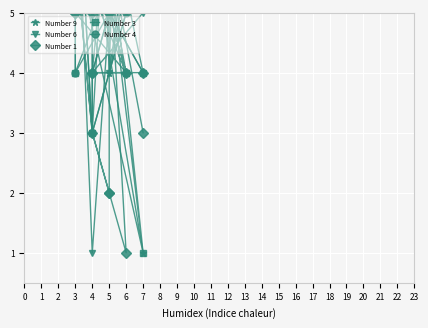

What are all the series names shown in the legend?

Number 9, Number 6, Number 1, Number 3, Number 4